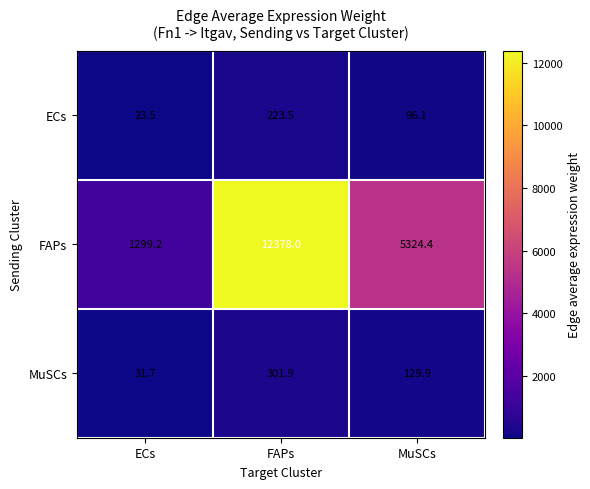

True or false: ECs has a value of 23.5 at ECs.

True